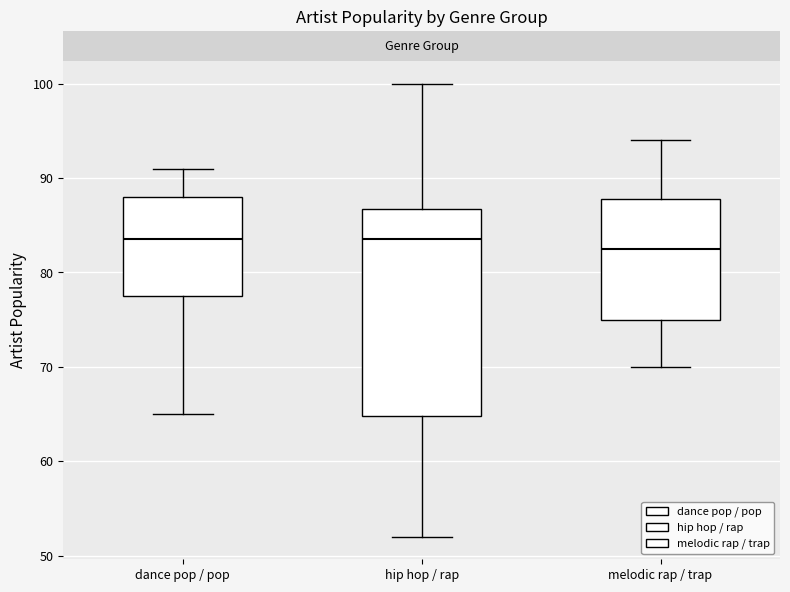

Where does the median line of the box for dance pop / pop sit on the y-axis? The values are not printed on the chart, so give them approximately, as read against the axis.

84